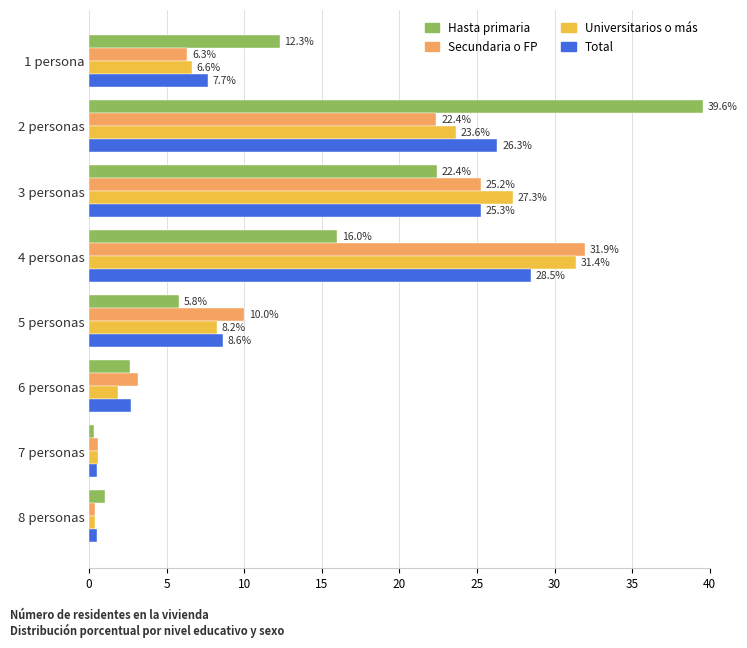

At which category is the sum across all series the highest?

2 personas